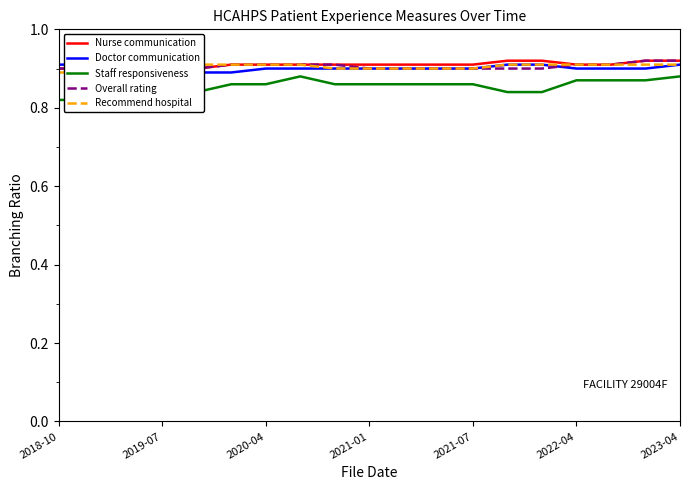

What is the total value across all series at 2022-04?

4.5